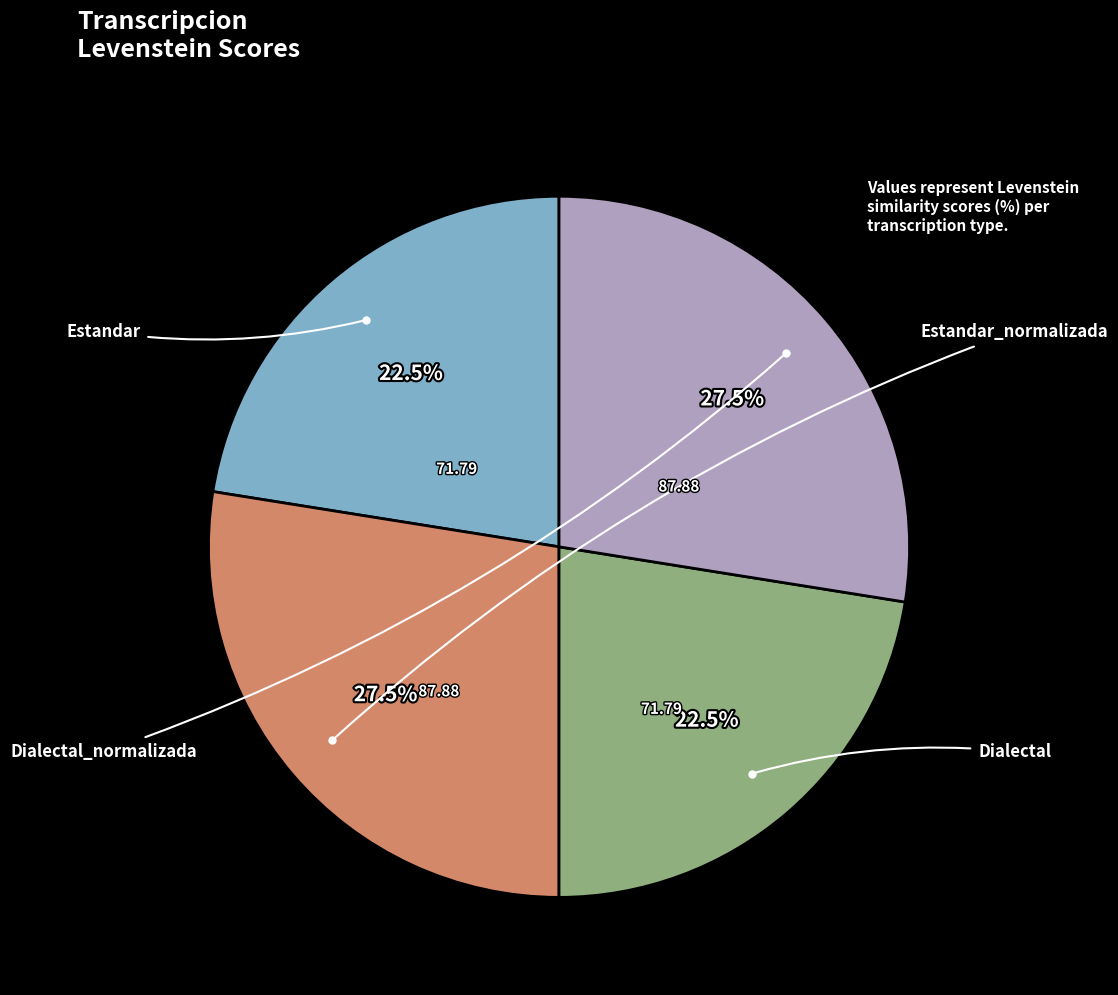

Is there any slice that represents more than half of the pie?

No